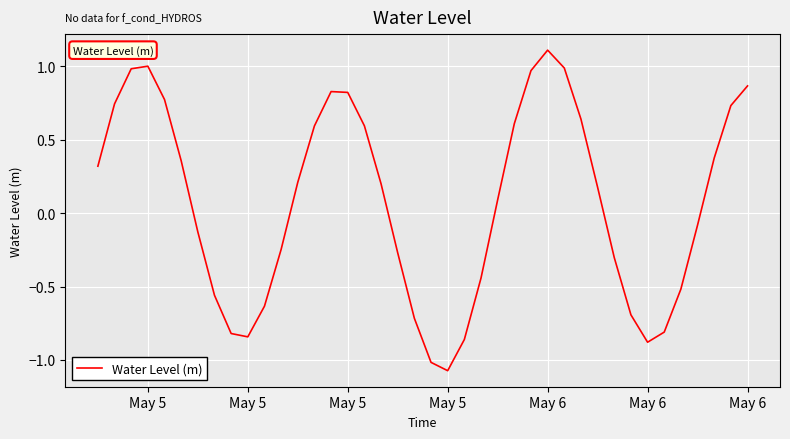

What is the difference between the maximum and minimum values?

2.2